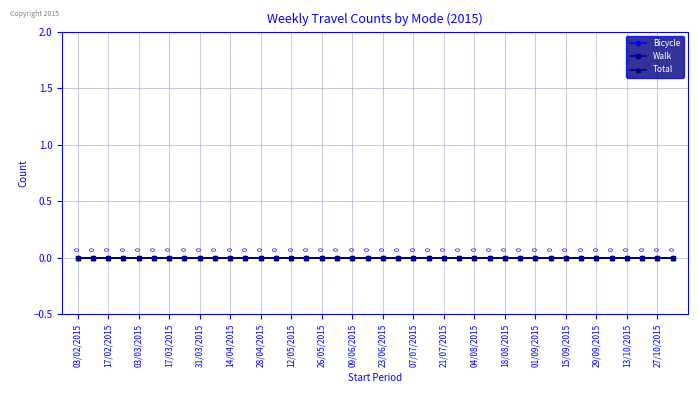

At which category does the chart reach its peak across all series?

03/11/2015